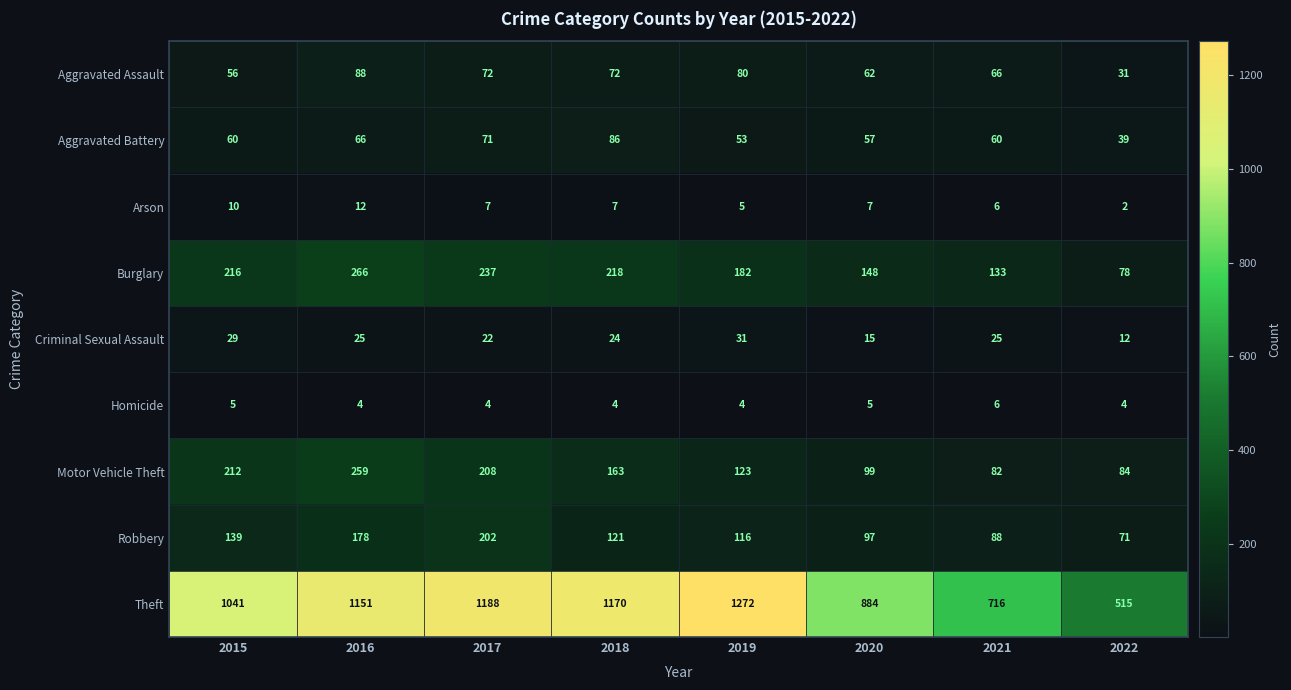

True or false: Aggravated Assault has a value of 49 at 2018.

False